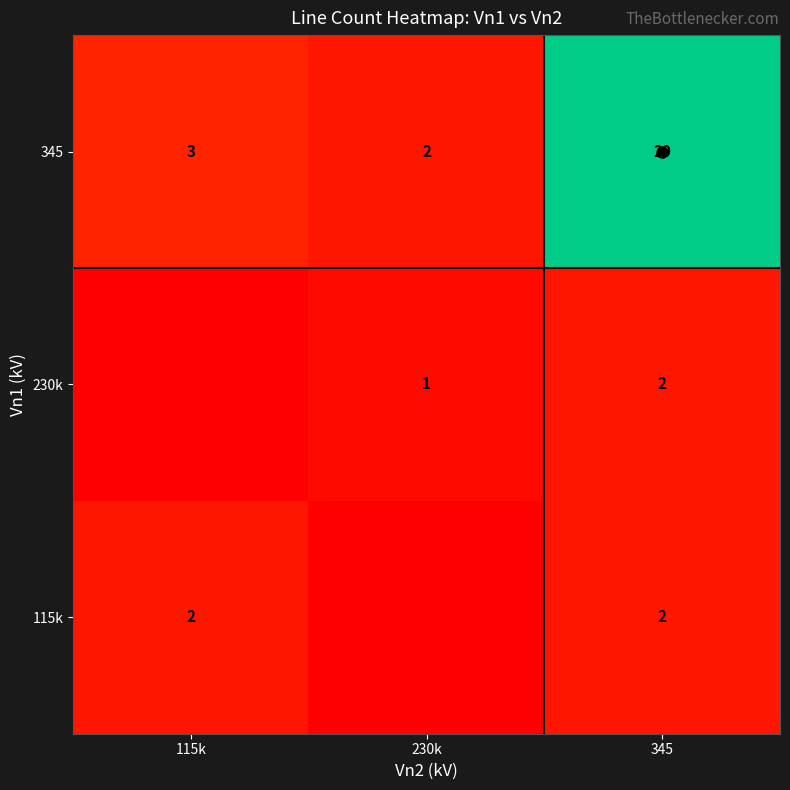

Is it true that 115k equals 1 at 115k?

False